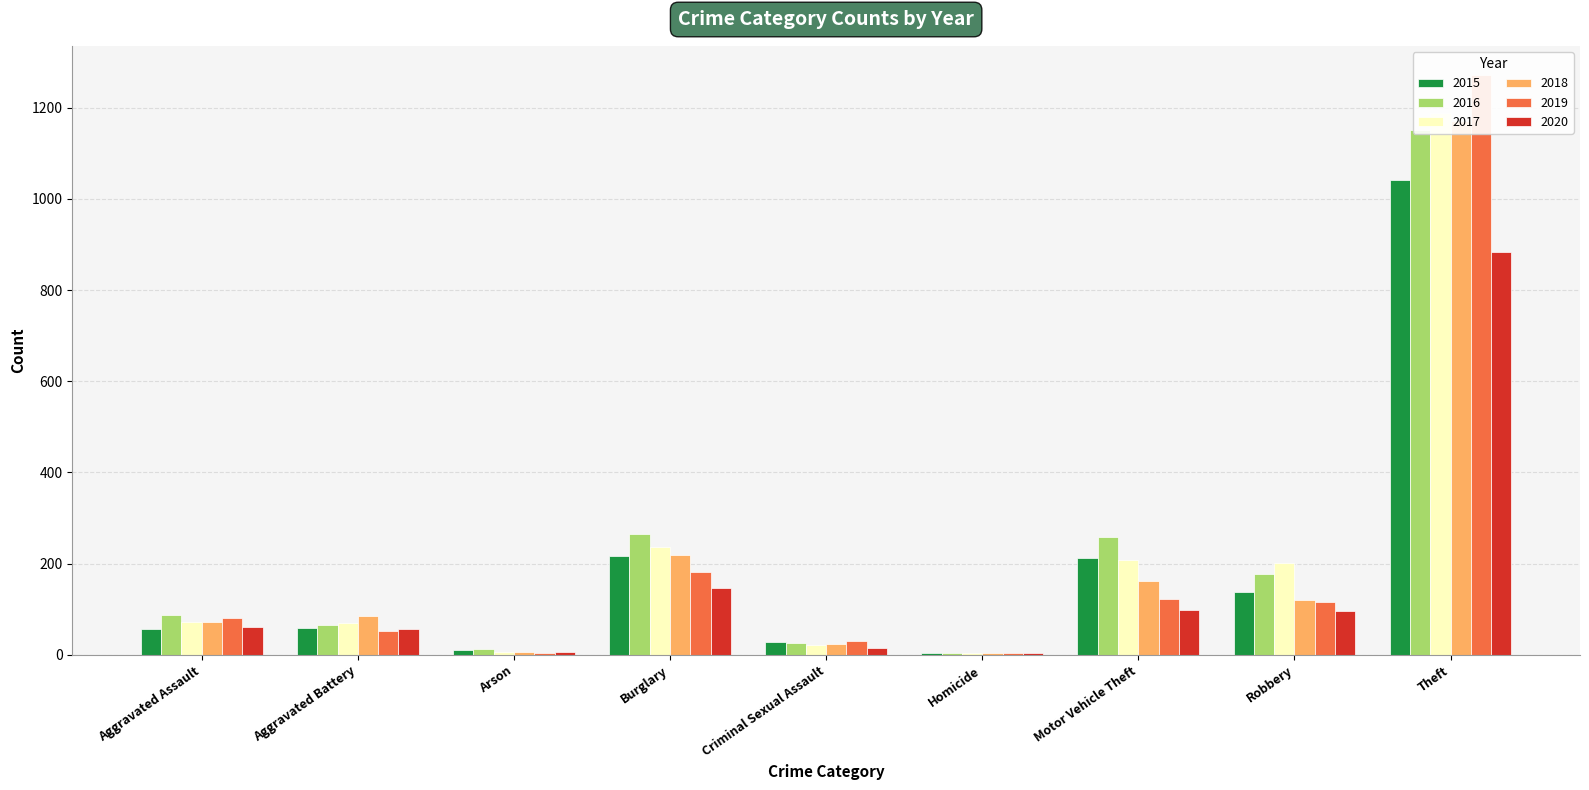

List the series in order of their peak value, lowest first.

2020, 2015, 2016, 2018, 2017, 2019